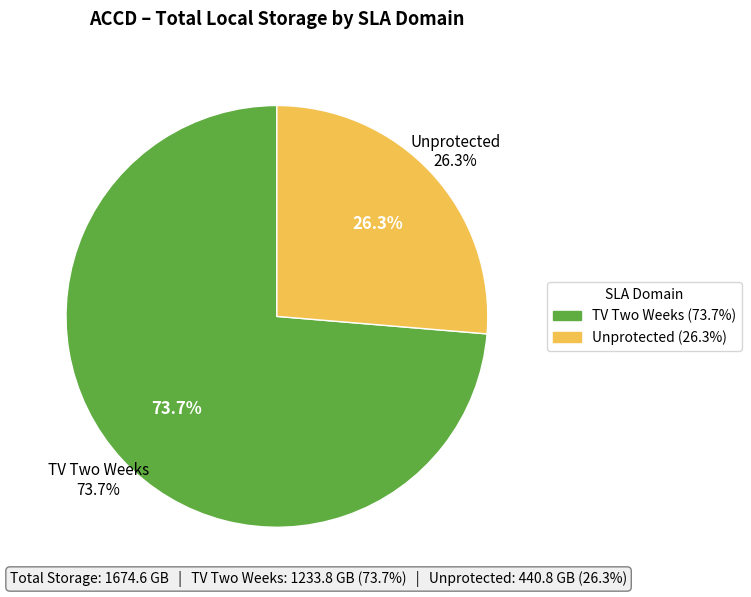

Rank the series at ACCD-CVT-PROD from highest to lowest value.

TV Two Weeks, Unprotected